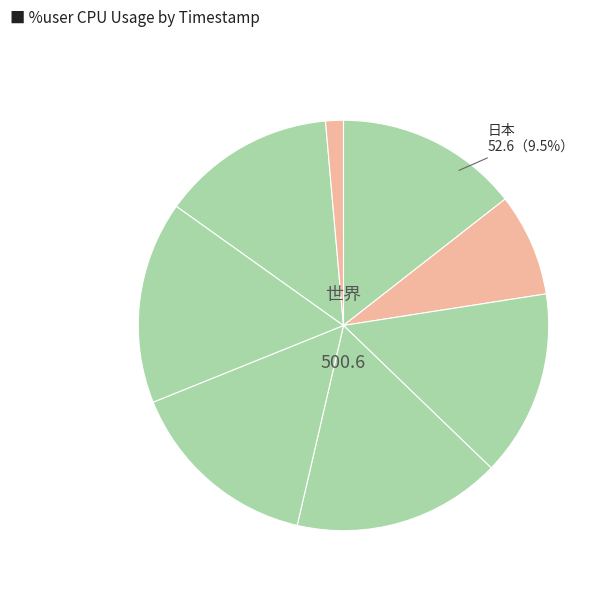

What is the ratio of the value at 19:48:08 to the value at 19:48:33?

10.5